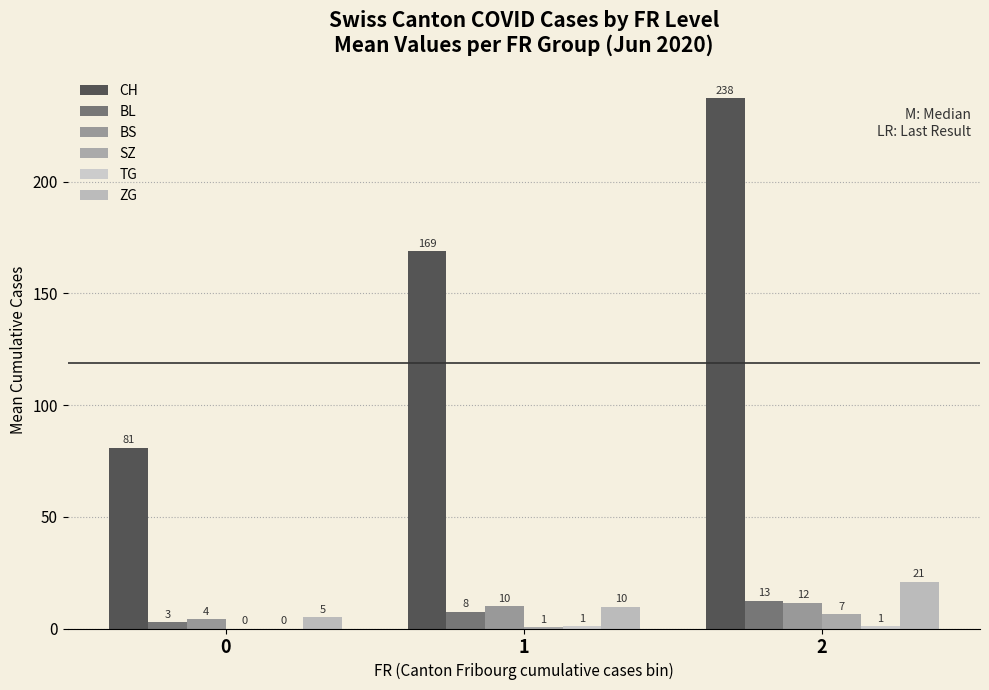

What is the approximate value of TG at 2?

1.2